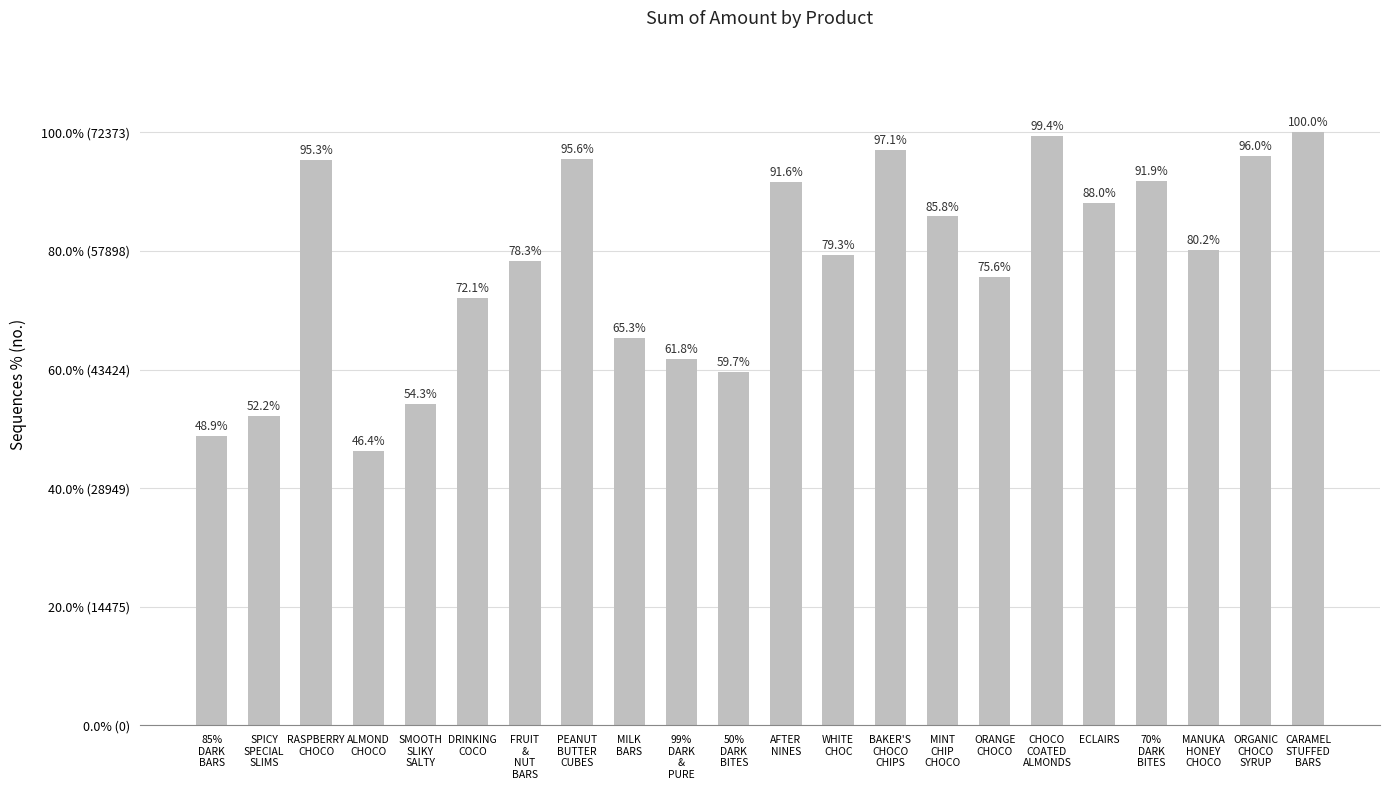

Rank the categories by value from lowest to highest.

ALMOND
CHOCO, 85%
DARK
BARS, SPICY
SPECIAL
SLIMS, SMOOTH
SLIKY
SALTY, 50%
DARK
BITES, 99%
DARK
&
PURE, MILK
BARS, DRINKING
COCO, ORANGE
CHOCO, FRUIT
&
NUT
BARS, WHITE
CHOC, MANUKA
HONEY
CHOCO, MINT
CHIP
CHOCO, ECLAIRS, AFTER
NINES, 70%
DARK
BITES, RASPBERRY
CHOCO, PEANUT
BUTTER
CUBES, ORGANIC
CHOCO
SYRUP, BAKER'S
CHOCO
CHIPS, CHOCO
COATED
ALMONDS, CARAMEL
STUFFED
BARS